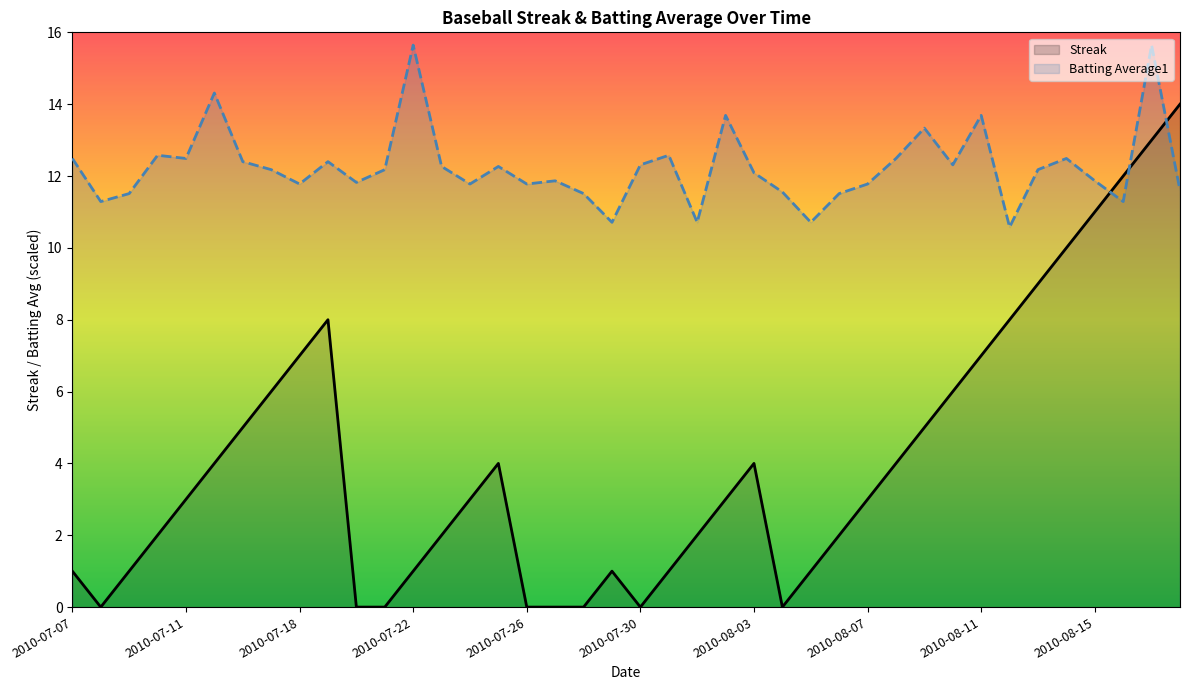

Is it true that Streak equals 4.1 at 2010-08-02?

False